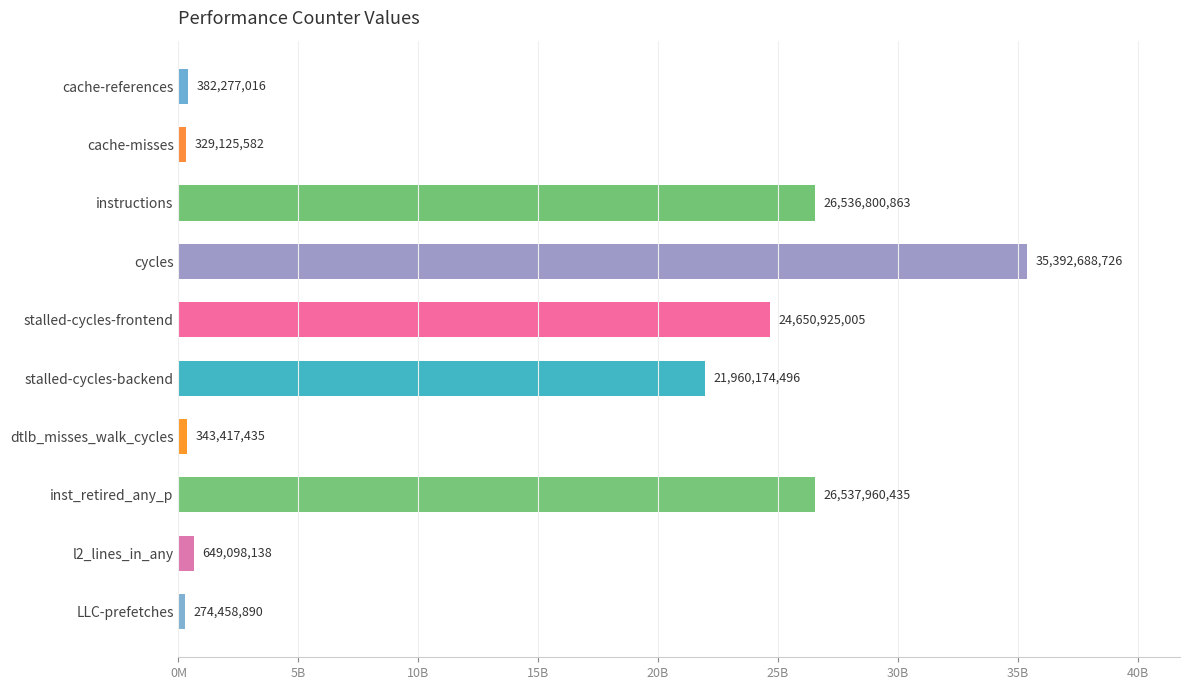

Where is the data nearest to the value 17833573808?

stalled-cycles-backend